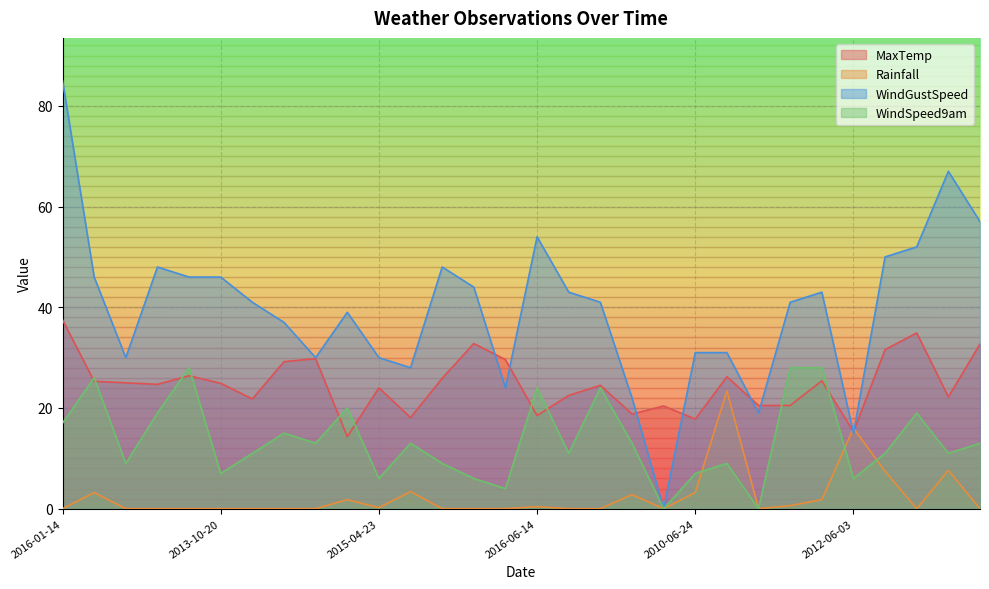

At which label does WindSpeed9am first exceed 13?

2016-01-14